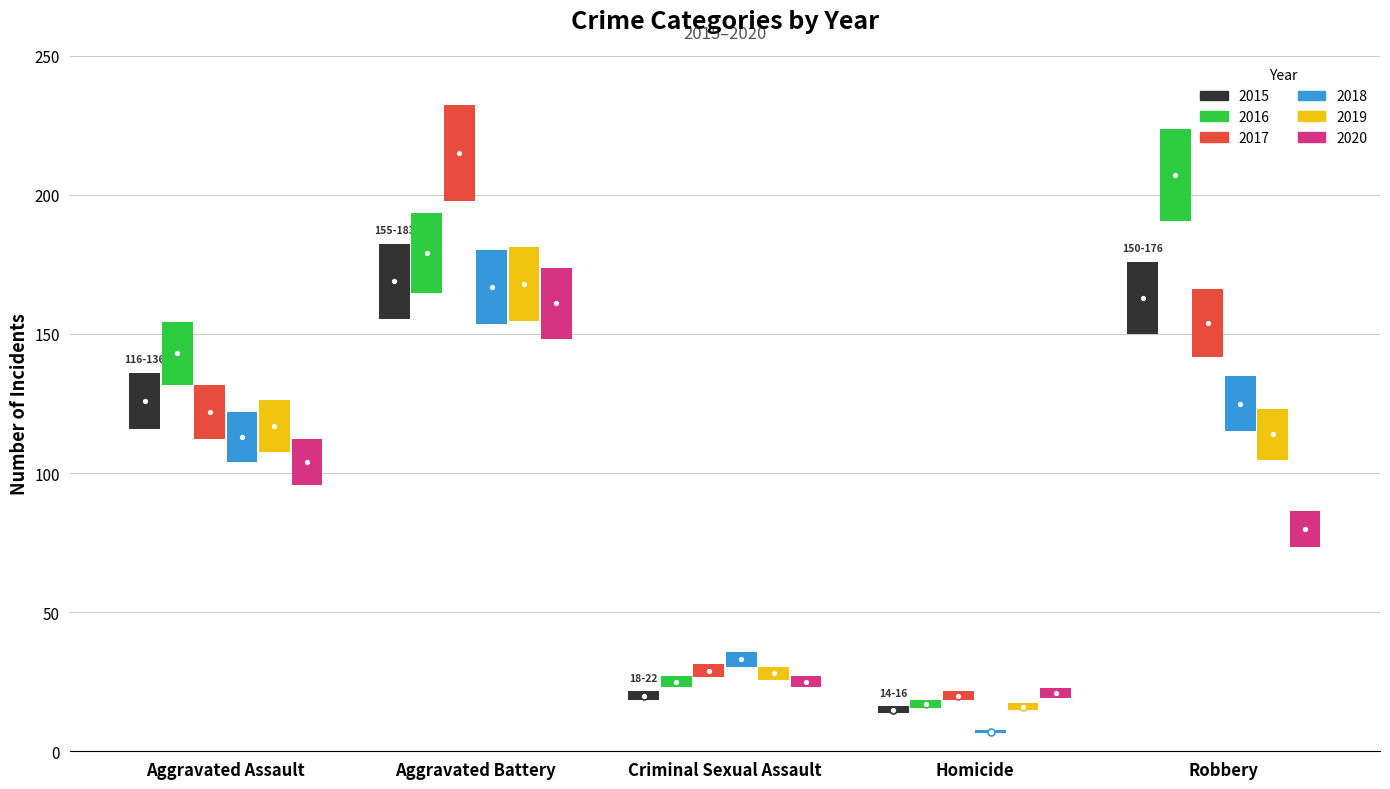

What are all the series names shown in the legend?

2015, 2016, 2017, 2018, 2019, 2020